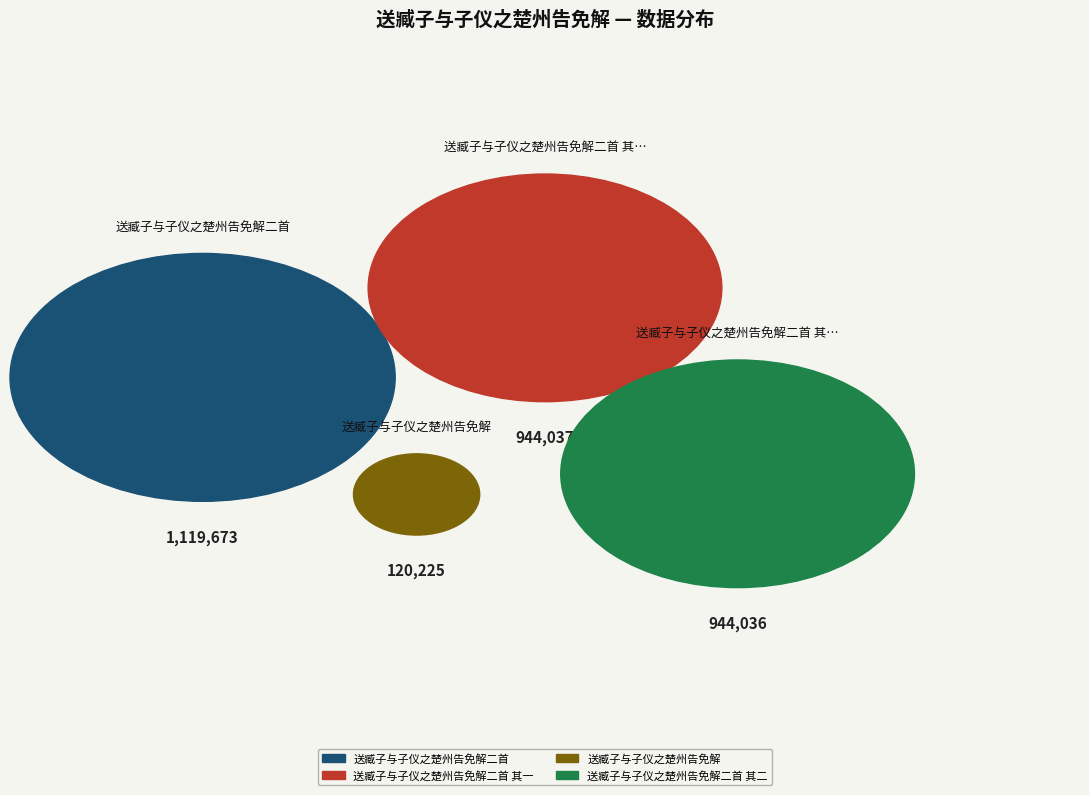

To the nearest percent, what is the average slice percentage?

25%